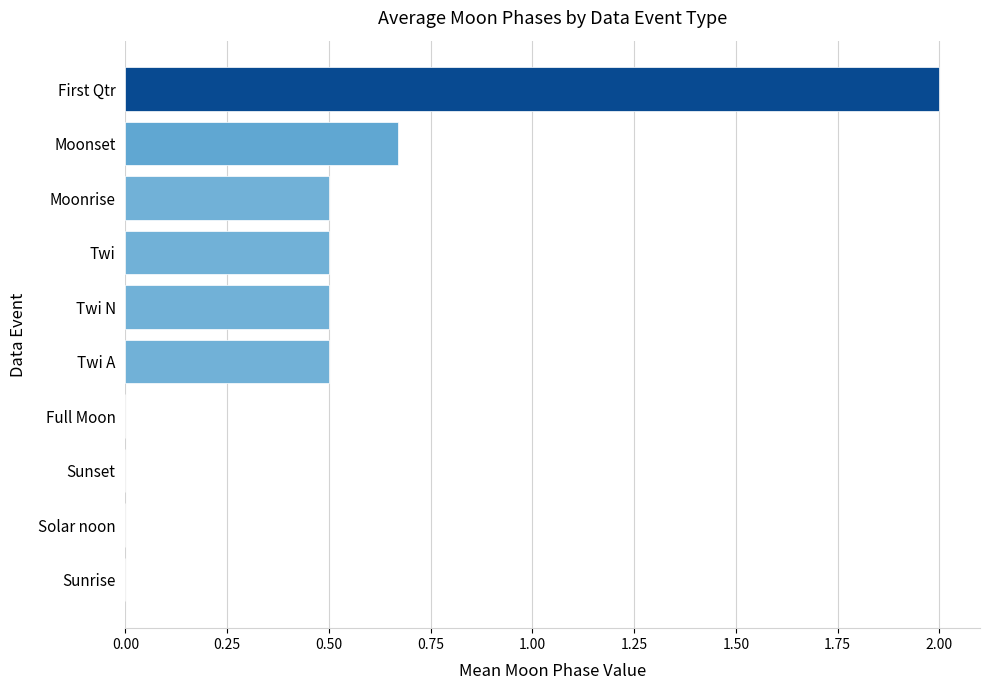

The value at Sunrise is 0.6. True or false?

False